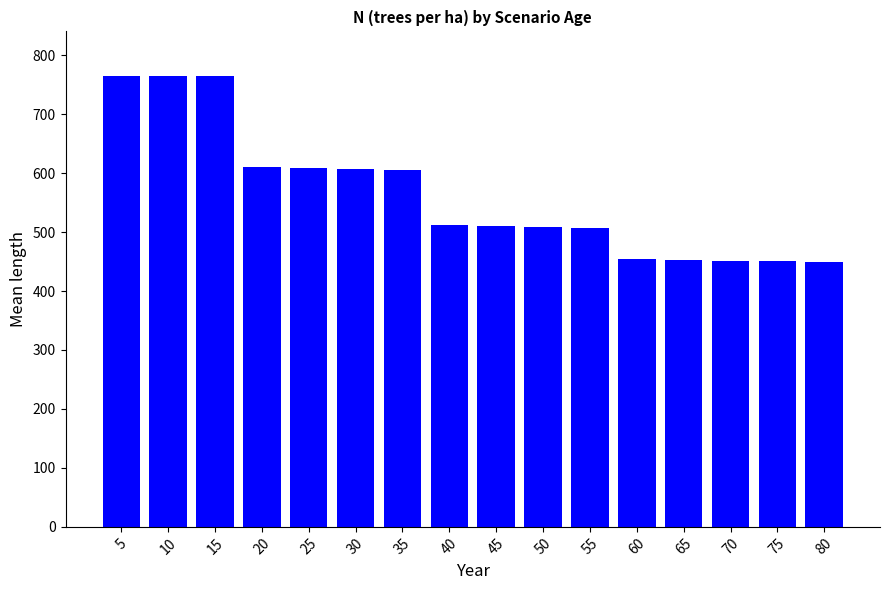

Read the value at 10.

763.9